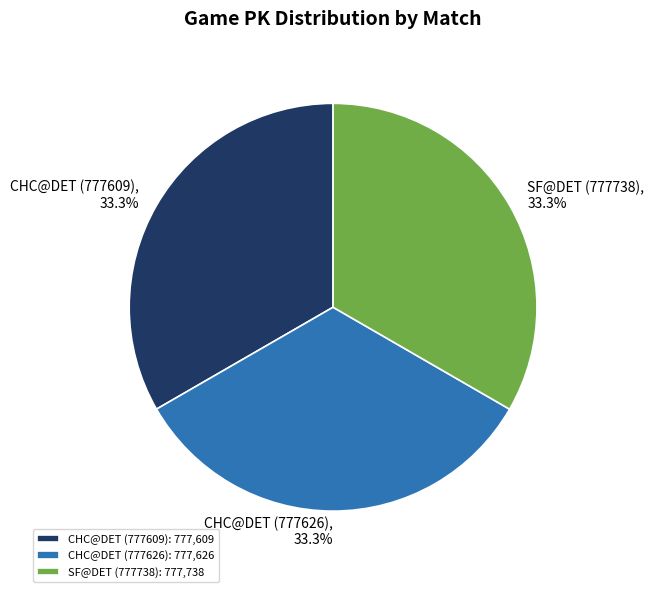

Count the number of slices in the pie.

3